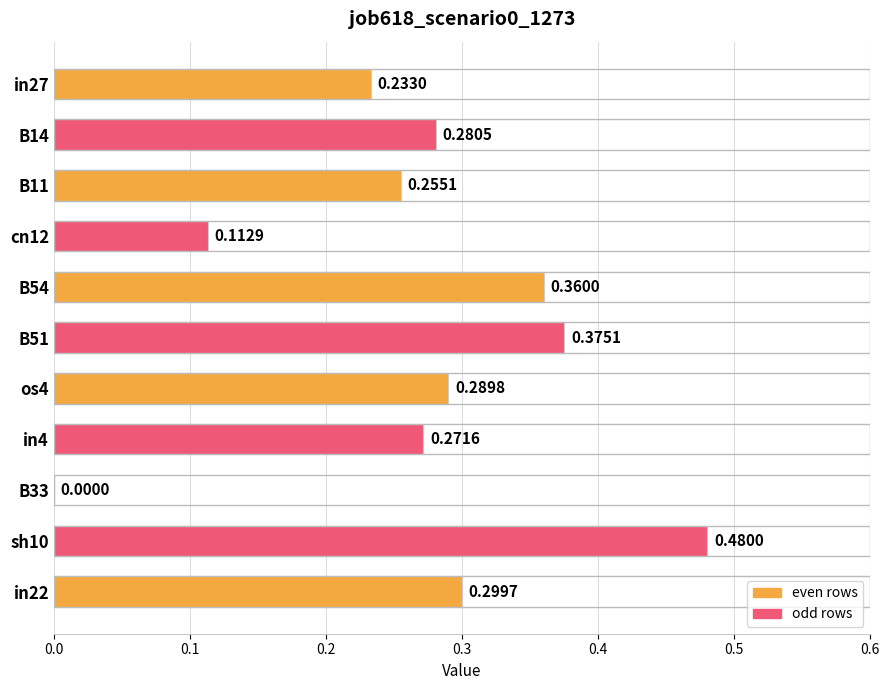

Which has a higher value, B54 or in22?

B54